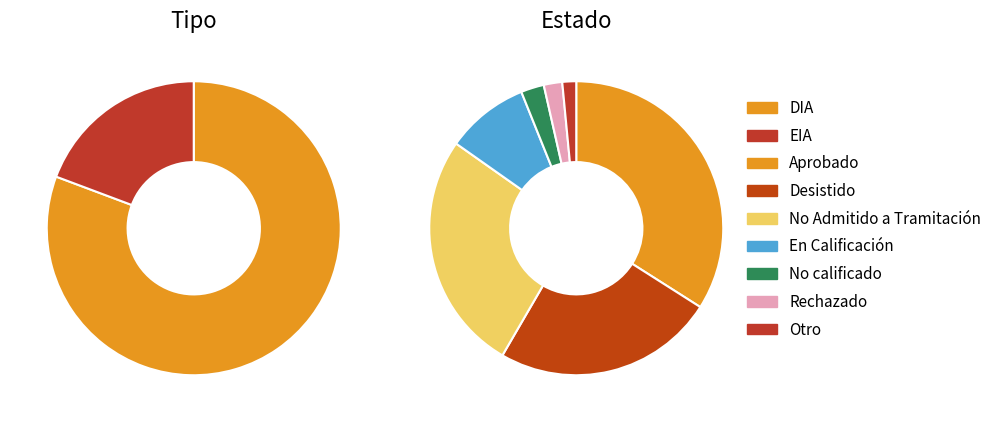

What percentage is the EIA slice, to the nearest percent?

19%